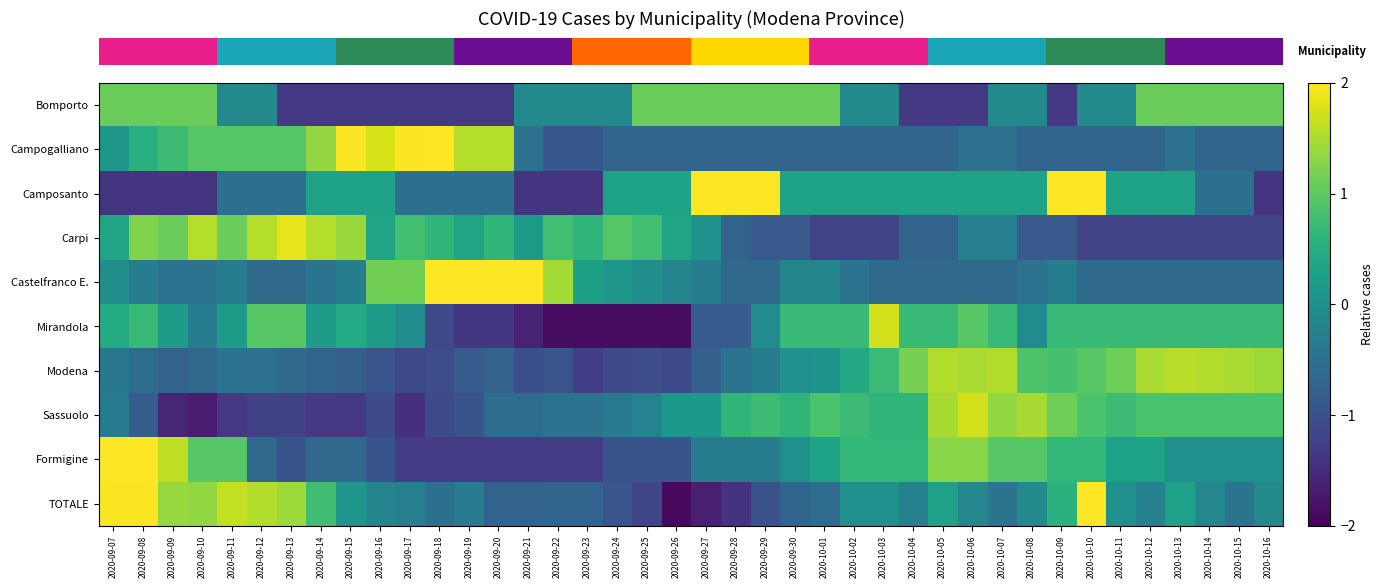

Reading left to right, extract all data points from this chart.

row_0: 2020-09-07=1.1	2020-09-08=1.1	2020-09-09=1.1	2020-09-10=1.1	2020-09-11=-0.1	2020-09-12=-0.1	2020-09-13=-1.3	2020-09-14=-1.3	2020-09-15=-1.3	2020-09-16=-1.3	2020-09-17=-1.3	2020-09-18=-1.3	2020-09-19=-1.3	2020-09-20=-1.3	2020-09-21=-0.1	2020-09-22=-0.1	2020-09-23=-0.1	2020-09-24=-0.1	2020-09-25=1.1	2020-09-26=1.1	2020-09-27=1.1	2020-09-28=1.1	2020-09-29=1.1	2020-09-30=1.1	2020-10-01=1.1	2020-10-02=-0.1	2020-10-03=-0.1	2020-10-04=-1.3	2020-10-05=-1.3	2020-10-06=-1.3	2020-10-07=-0.1	2020-10-08=-0.1	2020-10-09=-1.3	2020-10-10=-0.1	2020-10-11=-0.1	2020-10-12=1.1	2020-10-13=1.1	2020-10-14=1.1	2020-10-15=1.1	2020-10-16=1.1
row_1: 2020-09-07=0.1	2020-09-08=0.5	2020-09-09=0.7	2020-09-10=0.9	2020-09-11=0.9	2020-09-12=0.9	2020-09-13=0.9	2020-09-14=1.4	2020-09-15=2.0	2020-09-16=1.8	2020-09-17=2.0	2020-09-18=2.0	2020-09-19=1.6	2020-09-20=1.6	2020-09-21=-0.5	2020-09-22=-0.9	2020-09-23=-0.9	2020-09-24=-0.7	2020-09-25=-0.7	2020-09-26=-0.7	2020-09-27=-0.7	2020-09-28=-0.7	2020-09-29=-0.7	2020-09-30=-0.7	2020-10-01=-0.7	2020-10-02=-0.7	2020-10-03=-0.7	2020-10-04=-0.7	2020-10-05=-0.7	2020-10-06=-0.5	2020-10-07=-0.5	2020-10-08=-0.7	2020-10-09=-0.7	2020-10-10=-0.7	2020-10-11=-0.7	2020-10-12=-0.7	2020-10-13=-0.5	2020-10-14=-0.7	2020-10-15=-0.7	2020-10-16=-0.7
row_2: 2020-09-07=-1.4	2020-09-08=-1.4	2020-09-09=-1.4	2020-09-10=-1.4	2020-09-11=-0.5	2020-09-12=-0.5	2020-09-13=-0.5	2020-09-14=0.3	2020-09-15=0.3	2020-09-16=0.3	2020-09-17=-0.5	2020-09-18=-0.5	2020-09-19=-0.5	2020-09-20=-0.5	2020-09-21=-1.4	2020-09-22=-1.4	2020-09-23=-1.4	2020-09-24=0.3	2020-09-25=0.3	2020-09-26=0.3	2020-09-27=2.0	2020-09-28=2.0	2020-09-29=2.0	2020-09-30=0.3	2020-10-01=0.3	2020-10-02=0.3	2020-10-03=0.3	2020-10-04=0.3	2020-10-05=0.3	2020-10-06=0.3	2020-10-07=0.3	2020-10-08=0.3	2020-10-09=2.0	2020-10-10=2.0	2020-10-11=0.3	2020-10-12=0.3	2020-10-13=0.3	2020-10-14=-0.5	2020-10-15=-0.5	2020-10-16=-1.4
row_3: 2020-09-07=0.3	2020-09-08=1.2	2020-09-09=1.1	2020-09-10=1.6	2020-09-11=1.1	2020-09-12=1.6	2020-09-13=1.9	2020-09-14=1.6	2020-09-15=1.4	2020-09-16=0.3	2020-09-17=0.8	2020-09-18=0.6	2020-09-19=0.3	2020-09-20=0.6	2020-09-21=0.2	2020-09-22=0.8	2020-09-23=0.6	2020-09-24=0.9	2020-09-25=0.8	2020-09-26=0.3	2020-09-27=0.0	2020-09-28=-0.7	2020-09-29=-0.9	2020-09-30=-0.9	2020-10-01=-1.2	2020-10-02=-1.2	2020-10-03=-1.2	2020-10-04=-0.7	2020-10-05=-0.7	2020-10-06=-0.3	2020-10-07=-0.3	2020-10-08=-0.9	2020-10-09=-0.9	2020-10-10=-1.2	2020-10-11=-1.2	2020-10-12=-1.2	2020-10-13=-1.2	2020-10-14=-1.2	2020-10-15=-1.2	2020-10-16=-1.2
row_4: 2020-09-07=-0.0	2020-09-08=-0.3	2020-09-09=-0.5	2020-09-10=-0.5	2020-09-11=-0.3	2020-09-12=-0.6	2020-09-13=-0.6	2020-09-14=-0.5	2020-09-15=-0.3	2020-09-16=1.2	2020-09-17=1.2	2020-09-18=2.0	2020-09-19=2.0	2020-09-20=2.0	2020-09-21=2.0	2020-09-22=1.4	2020-09-23=0.3	2020-09-24=0.1	2020-09-25=-0.0	2020-09-26=-0.2	2020-09-27=-0.3	2020-09-28=-0.6	2020-09-29=-0.6	2020-09-30=-0.2	2020-10-01=-0.2	2020-10-02=-0.5	2020-10-03=-0.6	2020-10-04=-0.6	2020-10-05=-0.6	2020-10-06=-0.6	2020-10-07=-0.6	2020-10-08=-0.5	2020-10-09=-0.3	2020-10-10=-0.6	2020-10-11=-0.6	2020-10-12=-0.6	2020-10-13=-0.6	2020-10-14=-0.6	2020-10-15=-0.6	2020-10-16=-0.6
row_5: 2020-09-07=0.4	2020-09-08=0.7	2020-09-09=0.2	2020-09-10=-0.3	2020-09-11=0.2	2020-09-12=1.0	2020-09-13=1.0	2020-09-14=0.2	2020-09-15=0.4	2020-09-16=0.2	2020-09-17=-0.1	2020-09-18=-1.1	2020-09-19=-1.3	2020-09-20=-1.3	2020-09-21=-1.6	2020-09-22=-1.9	2020-09-23=-1.9	2020-09-24=-1.9	2020-09-25=-1.9	2020-09-26=-1.9	2020-09-27=-0.8	2020-09-28=-0.8	2020-09-29=-0.1	2020-09-30=0.7	2020-10-01=0.7	2020-10-02=0.7	2020-10-03=1.7	2020-10-04=0.7	2020-10-05=0.7	2020-10-06=1.0	2020-10-07=0.7	2020-10-08=-0.1	2020-10-09=0.7	2020-10-10=0.7	2020-10-11=0.7	2020-10-12=0.7	2020-10-13=0.7	2020-10-14=0.7	2020-10-15=0.7	2020-10-16=0.7
row_6: 2020-09-07=-0.4	2020-09-08=-0.6	2020-09-09=-0.7	2020-09-10=-0.7	2020-09-11=-0.5	2020-09-12=-0.5	2020-09-13=-0.6	2020-09-14=-0.7	2020-09-15=-0.8	2020-09-16=-0.9	2020-09-17=-1.1	2020-09-18=-1.1	2020-09-19=-0.9	2020-09-20=-0.7	2020-09-21=-1.0	2020-09-22=-0.9	2020-09-23=-1.3	2020-09-24=-1.1	2020-09-25=-1.1	2020-09-26=-1.1	2020-09-27=-0.8	2020-09-28=-0.5	2020-09-29=-0.3	2020-09-30=0.0	2020-10-01=0.1	2020-10-02=0.4	2020-10-03=0.7	2020-10-04=1.2	2020-10-05=1.5	2020-10-06=1.5	2020-10-07=1.5	2020-10-08=0.9	2020-10-09=0.8	2020-10-10=1.0	2020-10-11=1.1	2020-10-12=1.5	2020-10-13=1.6	2020-10-14=1.5	2020-10-15=1.5	2020-10-16=1.4
row_7: 2020-09-07=-0.4	2020-09-08=-0.8	2020-09-09=-1.6	2020-09-10=-1.7	2020-09-11=-1.3	2020-09-12=-1.2	2020-09-13=-1.2	2020-09-14=-1.3	2020-09-15=-1.3	2020-09-16=-1.1	2020-09-17=-1.5	2020-09-18=-1.1	2020-09-19=-1.0	2020-09-20=-0.6	2020-09-21=-0.6	2020-09-22=-0.5	2020-09-23=-0.5	2020-09-24=-0.4	2020-09-25=-0.2	2020-09-26=0.1	2020-09-27=0.1	2020-09-28=0.6	2020-09-29=0.7	2020-09-30=0.6	2020-10-01=0.9	2020-10-02=0.7	2020-10-03=0.6	2020-10-04=0.6	2020-10-05=1.5	2020-10-06=1.7	2020-10-07=1.4	2020-10-08=1.5	2020-10-09=1.1	2020-10-10=0.9	2020-10-11=0.7	2020-10-12=0.9	2020-10-13=0.9	2020-10-14=0.9	2020-10-15=0.9	2020-10-16=0.9
row_8: 2020-09-07=2.0	2020-09-08=2.0	2020-09-09=1.6	2020-09-10=1.0	2020-09-11=1.0	2020-09-12=-0.6	2020-09-13=-1.0	2020-09-14=-0.6	2020-09-15=-0.6	2020-09-16=-1.0	2020-09-17=-1.3	2020-09-18=-1.3	2020-09-19=-1.3	2020-09-20=-1.3	2020-09-21=-1.3	2020-09-22=-1.3	2020-09-23=-1.3	2020-09-24=-1.0	2020-09-25=-1.0	2020-09-26=-1.0	2020-09-27=-0.3	2020-09-28=-0.3	2020-09-29=-0.3	2020-09-30=0.0	2020-10-01=0.3	2020-10-02=0.6	2020-10-03=0.6	2020-10-04=0.6	2020-10-05=1.3	2020-10-06=1.3	2020-10-07=1.0	2020-10-08=1.0	2020-10-09=0.6	2020-10-10=0.6	2020-10-11=0.3	2020-10-12=0.3	2020-10-13=0.0	2020-10-14=0.0	2020-10-15=0.0	2020-10-16=0.0
row_9: 2020-09-07=2.0	2020-09-08=2.0	2020-09-09=1.4	2020-09-10=1.4	2020-09-11=1.6	2020-09-12=1.5	2020-09-13=1.4	2020-09-14=0.8	2020-09-15=0.1	2020-09-16=-0.2	2020-09-17=-0.3	2020-09-18=-0.5	2020-09-19=-0.3	2020-09-20=-0.7	2020-09-21=-0.7	2020-09-22=-0.7	2020-09-23=-0.7	2020-09-24=-0.9	2020-09-25=-1.2	2020-09-26=-1.9	2020-09-27=-1.7	2020-09-28=-1.4	2020-09-29=-1.0	2020-09-30=-0.7	2020-10-01=-0.6	2020-10-02=0.0	2020-10-03=0.0	2020-10-04=-0.2	2020-10-05=0.3	2020-10-06=-0.1	2020-10-07=-0.5	2020-10-08=-0.1	2020-10-09=0.6	2020-10-10=2.0	2020-10-11=0.0	2020-10-12=-0.2	2020-10-13=0.3	2020-10-14=-0.1	2020-10-15=-0.5	2020-10-16=-0.1